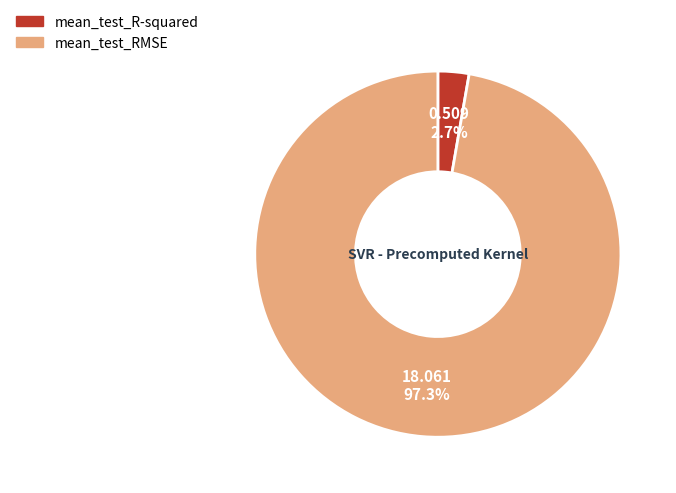

Rank the categories by value from highest to lowest.

mean_test_RMSE, mean_test_R-squared